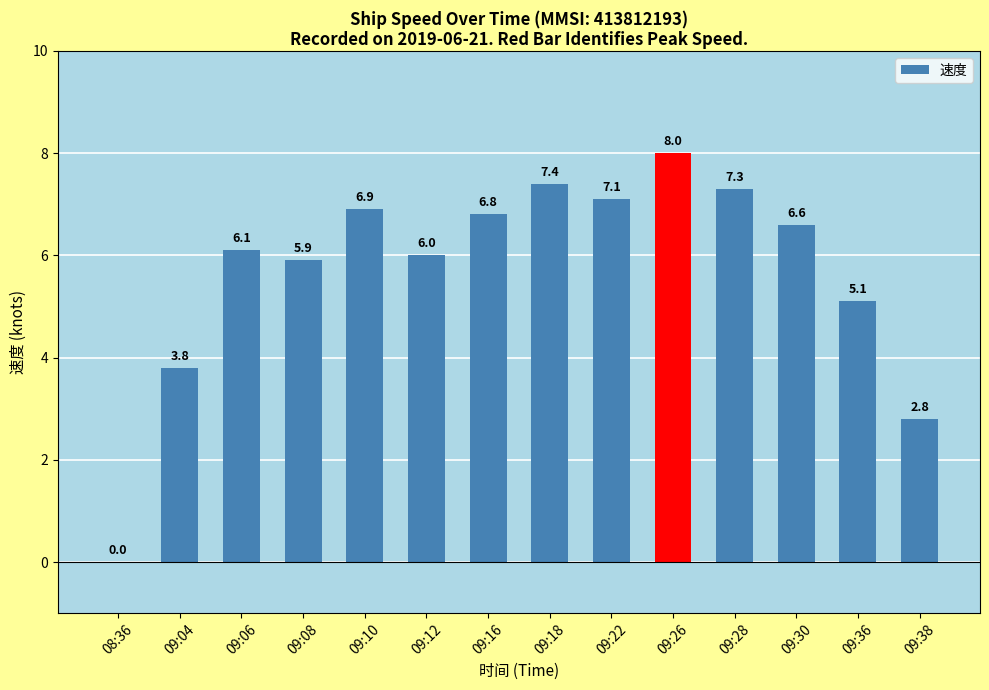

At which label is the value closest to 4?

09:04